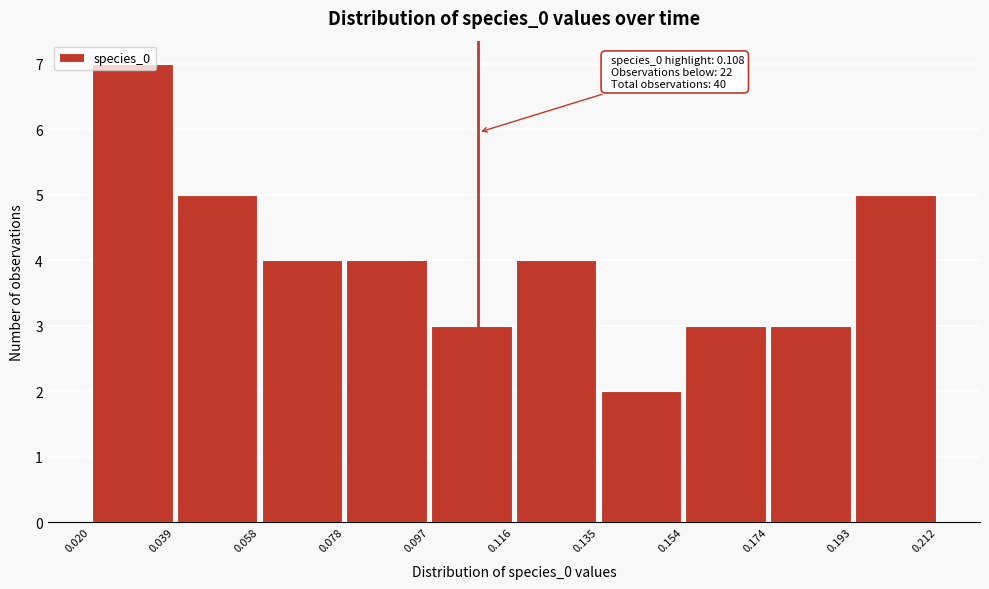

Over which range of the x-axis is the bar tallest?

0.020 to 0.039